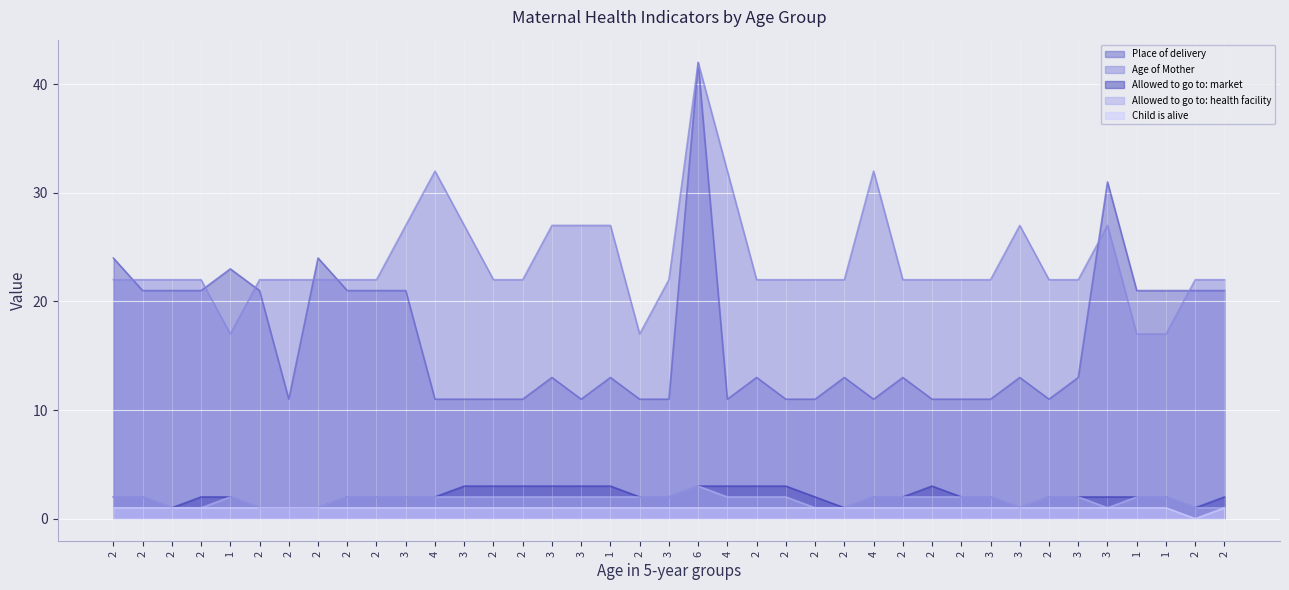

True or false: Child is alive has more than 2 points higher than both neighbors.

False